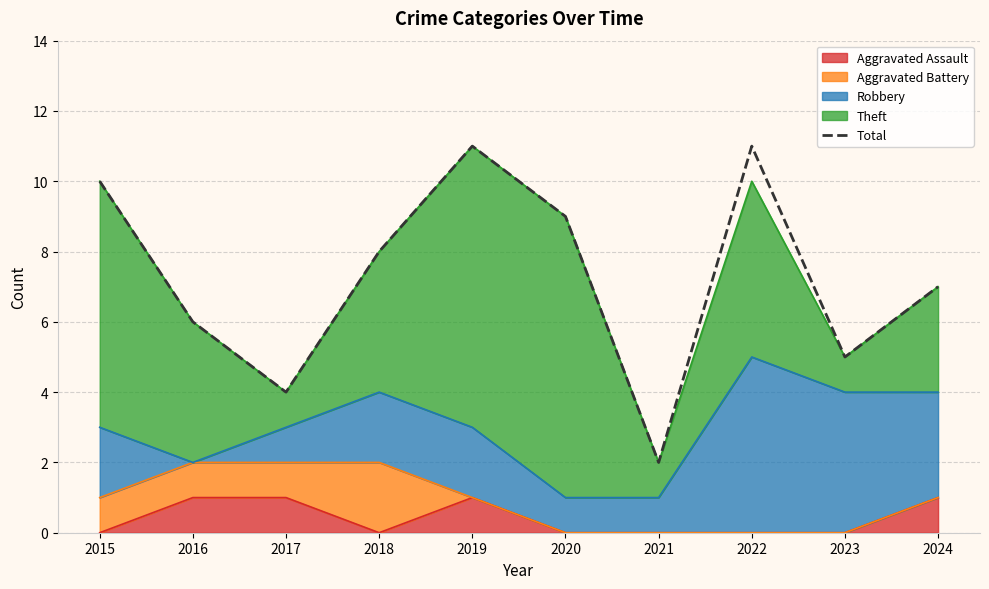

Between 2022 and 2021, which is larger?

2022